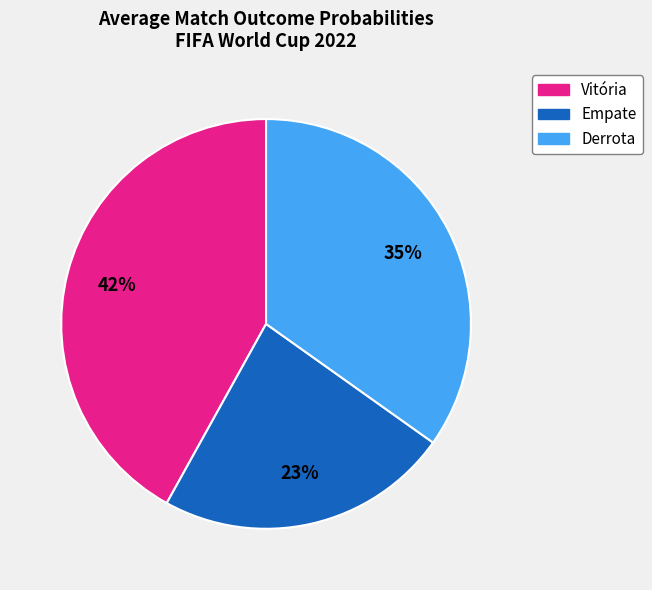

Does Derrota represent more than half of the total?

No